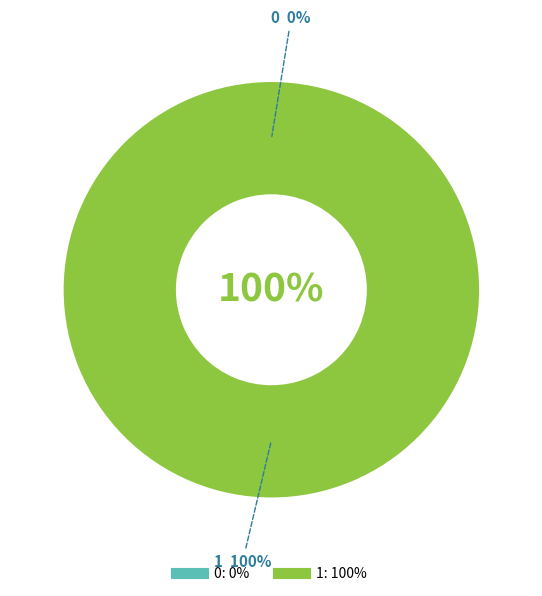

Count the number of slices in the pie.

2